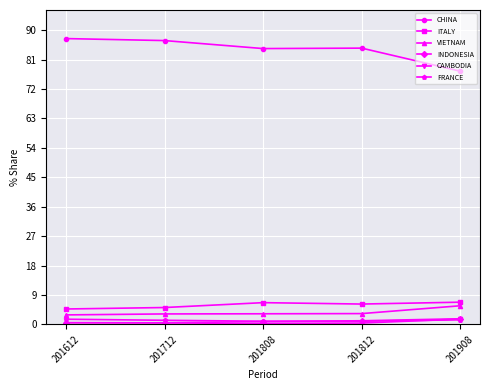

True or false: CAMBODIA and ITALY intersect in this chart.

False